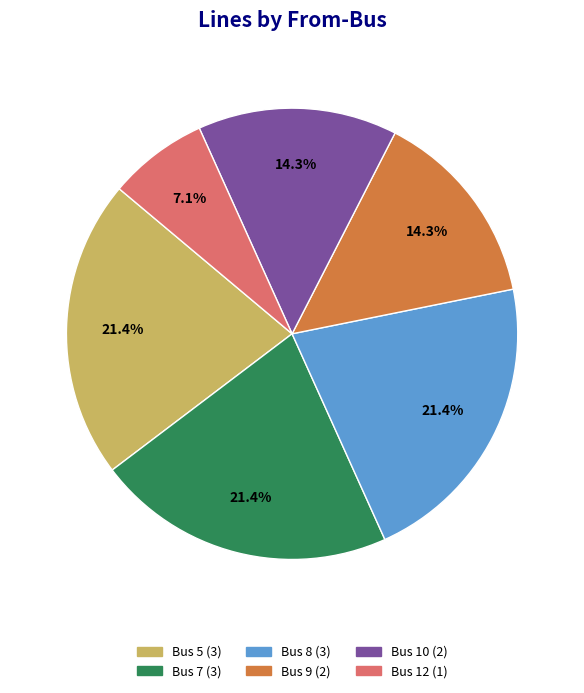

Does any single category account for the majority?

No